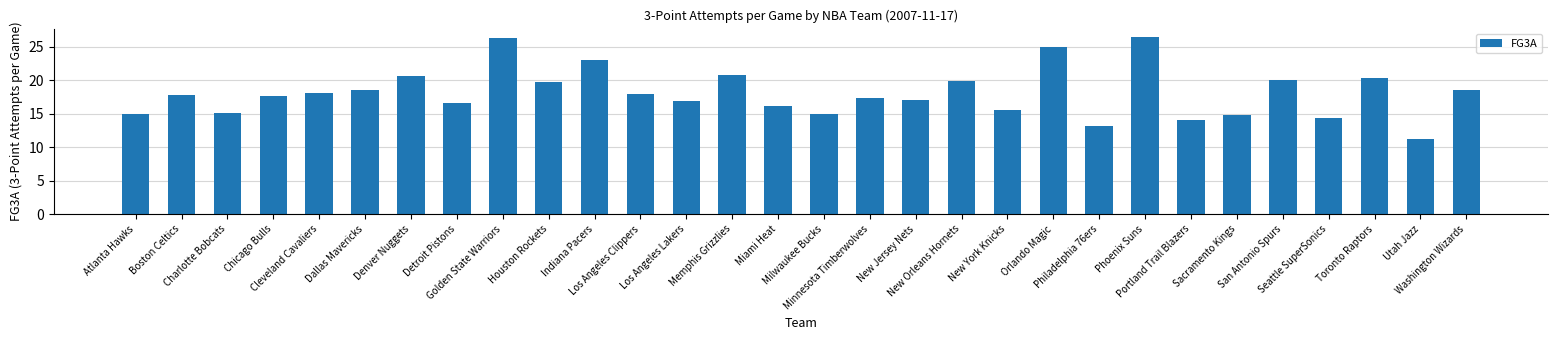

What is the value of the 19th bar from the left?

19.9